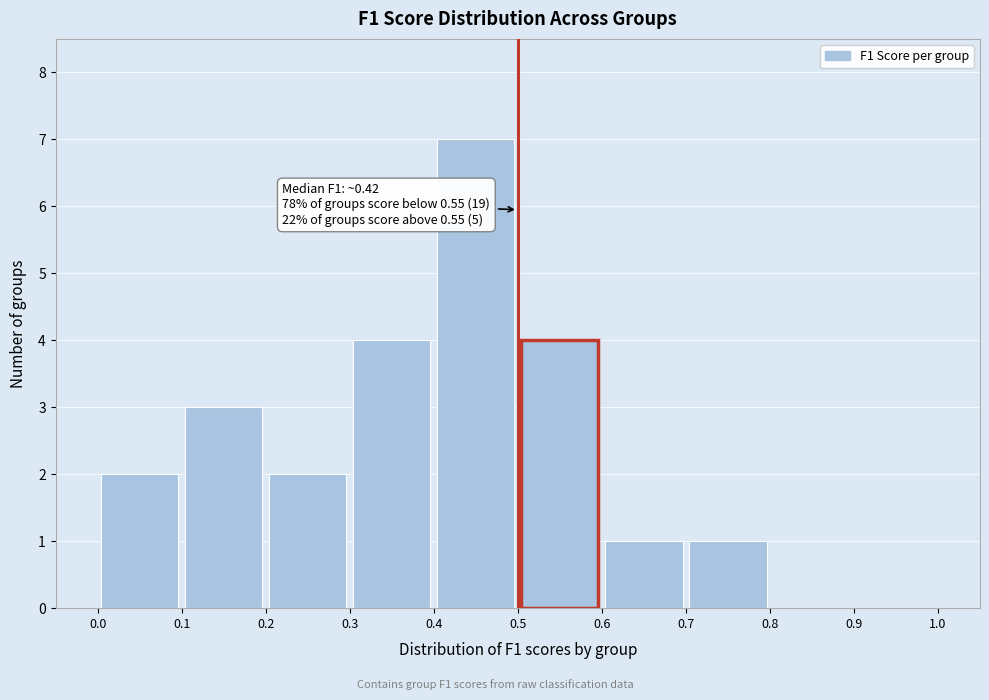

Over which range of the x-axis is the bar tallest?

0.4 to 0.5